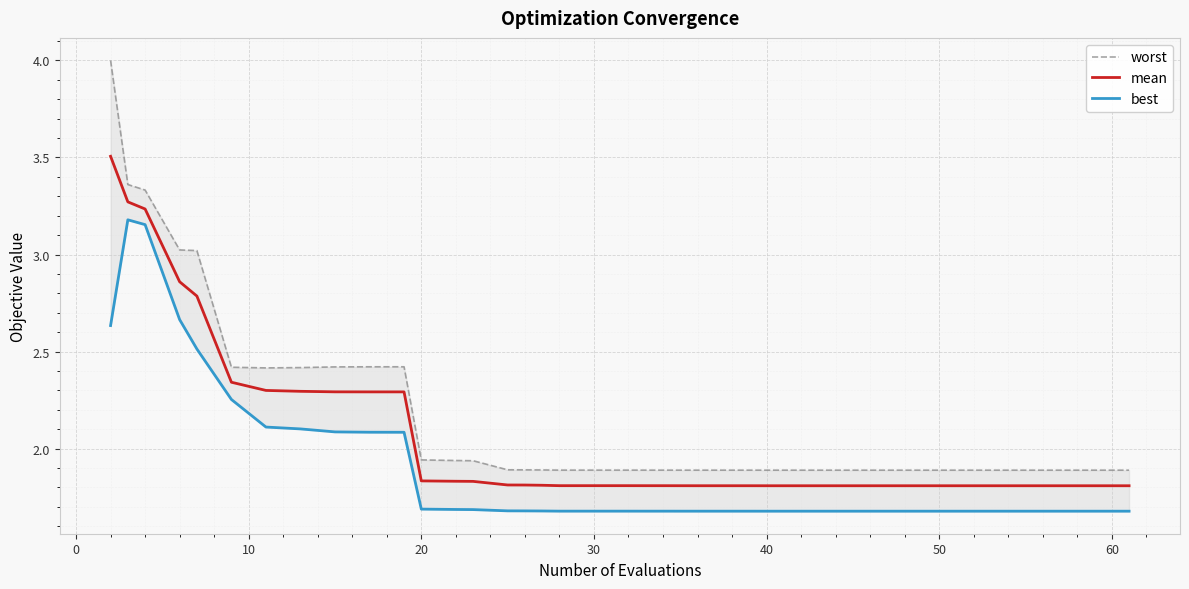

What is the highest value of the mean series?

3.5